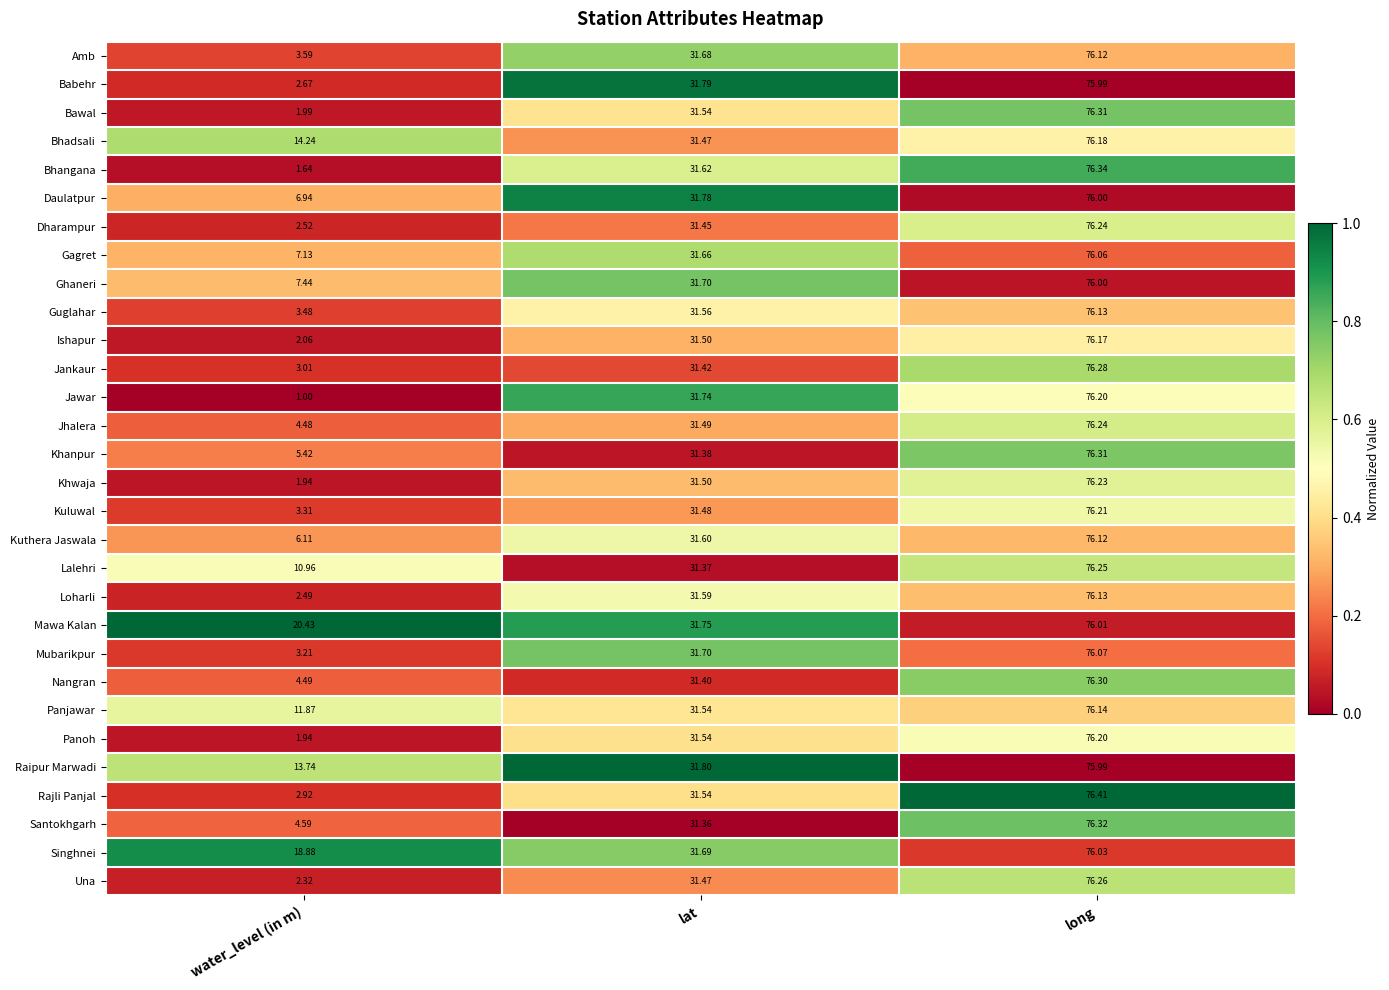

Between water_level (in m) and lat, which series saw the biggest shift?

Jawar